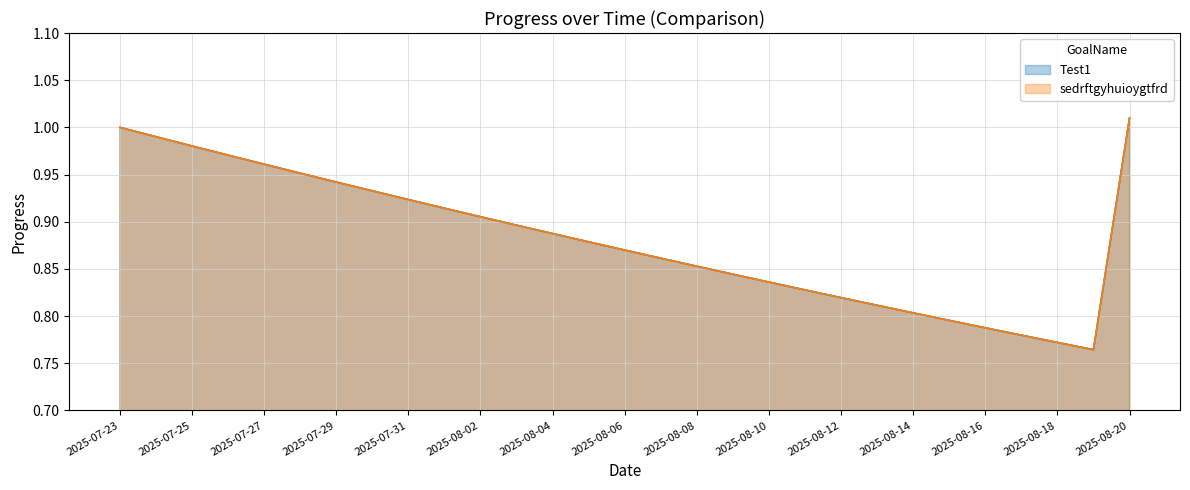

List the labels in order of Test1 value, largest first.

2025-08-20, 2025-07-23, 2025-07-24, 2025-07-25, 2025-07-26, 2025-07-27, 2025-07-28, 2025-07-29, 2025-07-30, 2025-07-31, 2025-08-01, 2025-08-02, 2025-08-03, 2025-08-04, 2025-08-05, 2025-08-06, 2025-08-07, 2025-08-08, 2025-08-09, 2025-08-10, 2025-08-11, 2025-08-12, 2025-08-13, 2025-08-14, 2025-08-15, 2025-08-16, 2025-08-17, 2025-08-18, 2025-08-19